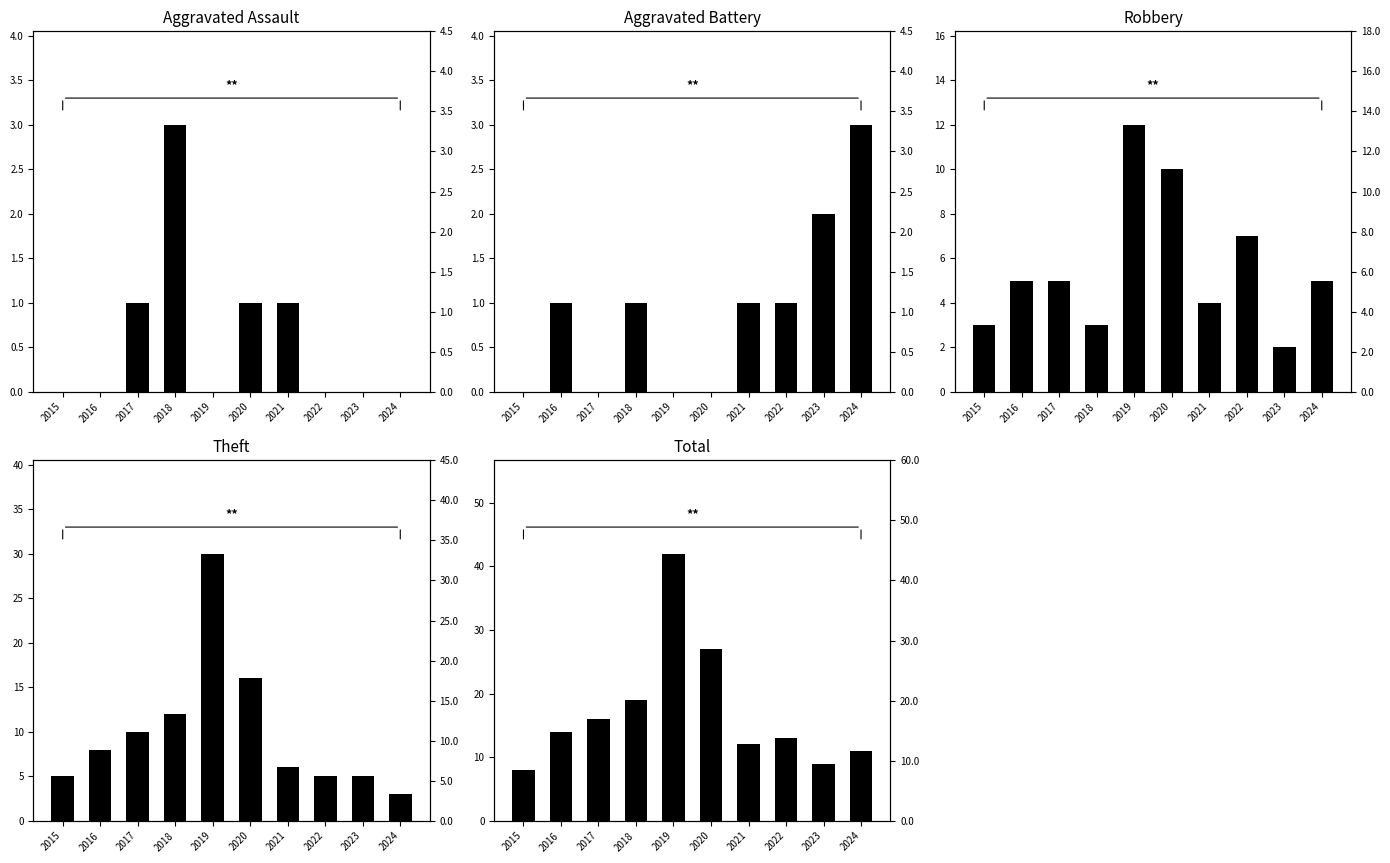

What is the difference between the maximum and second lowest values in the Aggravated Battery series?

3